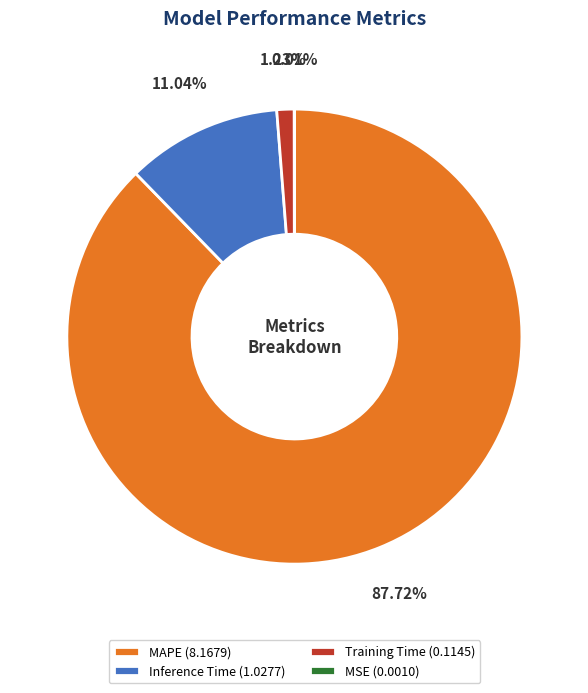

To the nearest percent, what is the average slice percentage?

25%